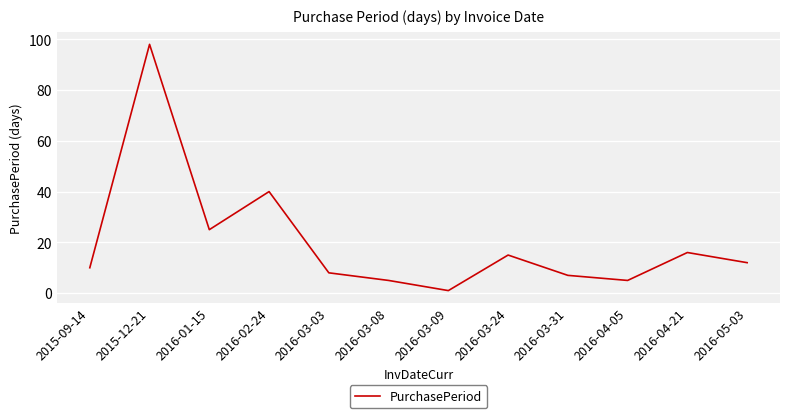

Reading left to right, extract all data points from this chart.

10	98	25	40	8	5	1	15	7	5	16	12